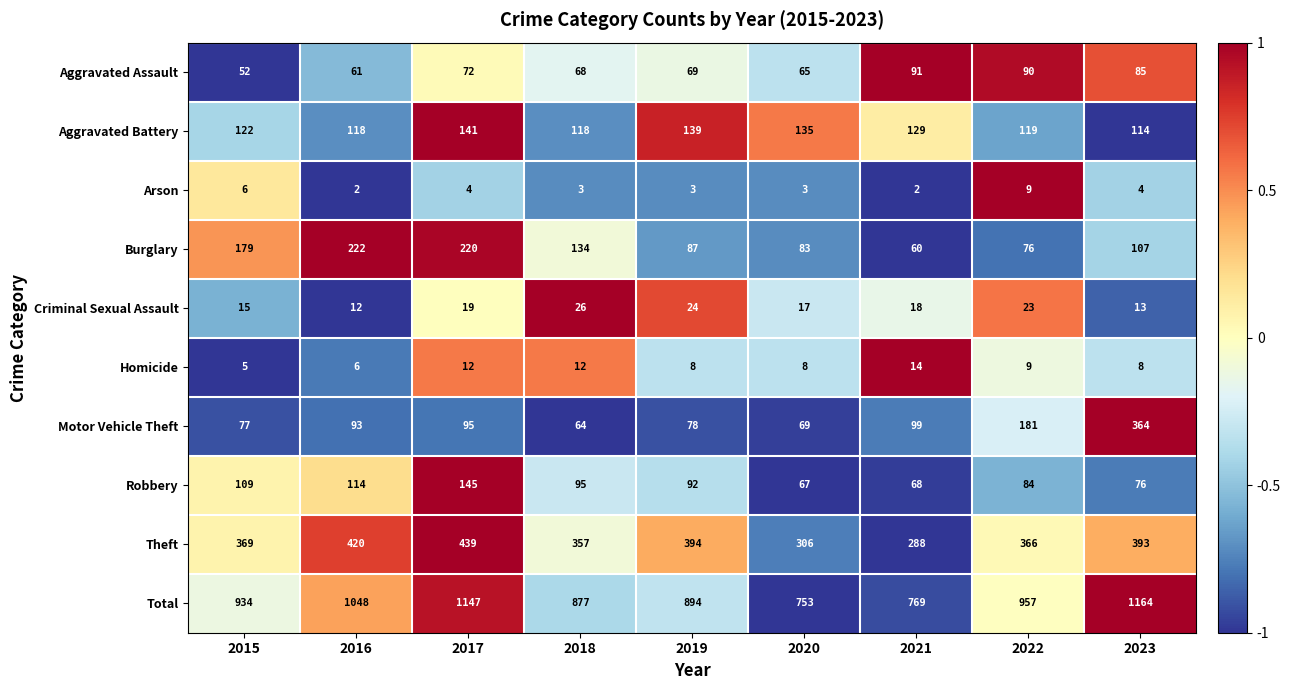

How many distinct data groups are displayed?

10